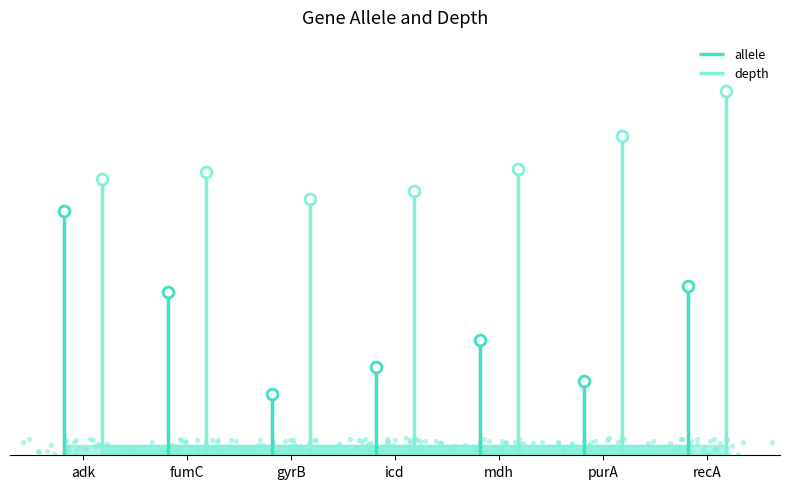

What is the total value across all series at adk?

76.7